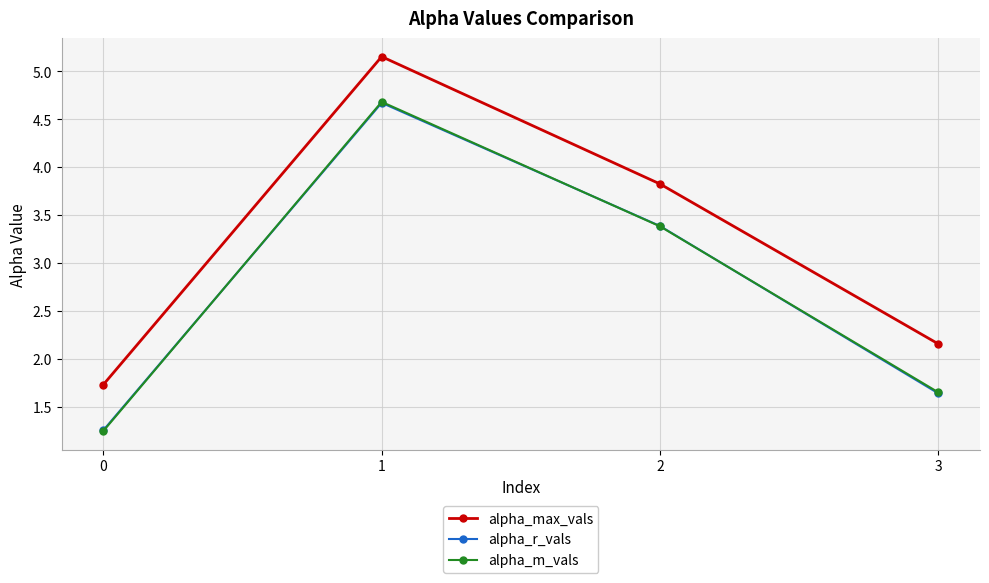

True or false: alpha_m_vals has more than 1 interior local peaks.

False